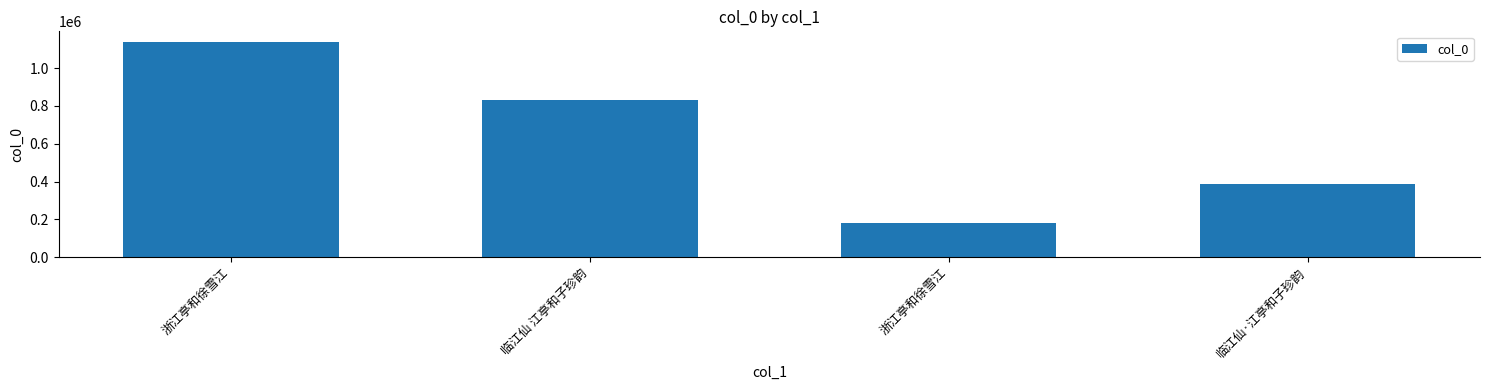

What is the approximate value at 临江仙 江亭和子珍韵, to the nearest 100?

833100